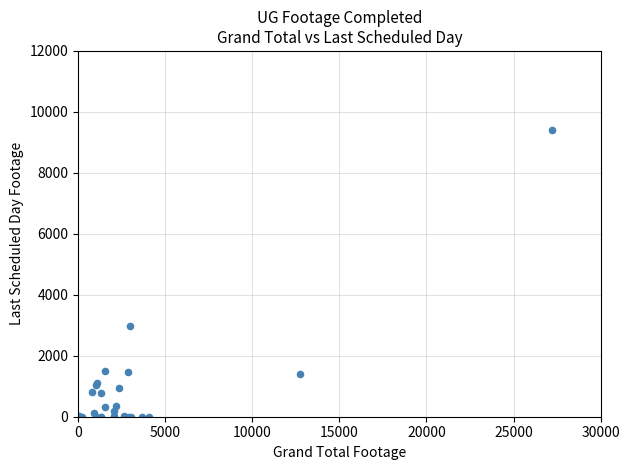

What Y value in the scatter plot is closest to 4698?

2989